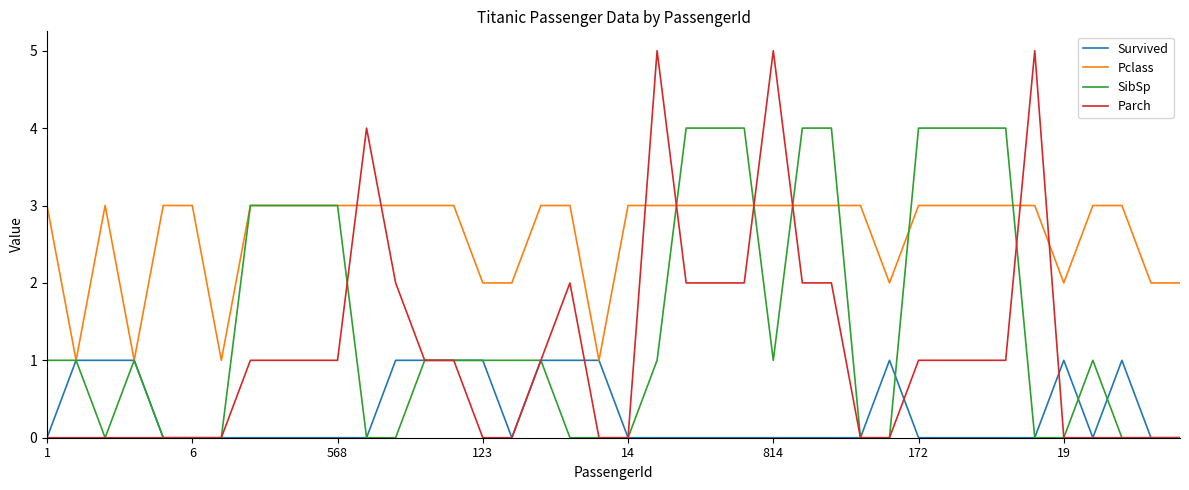

Which series has the widest spread of values?

Parch